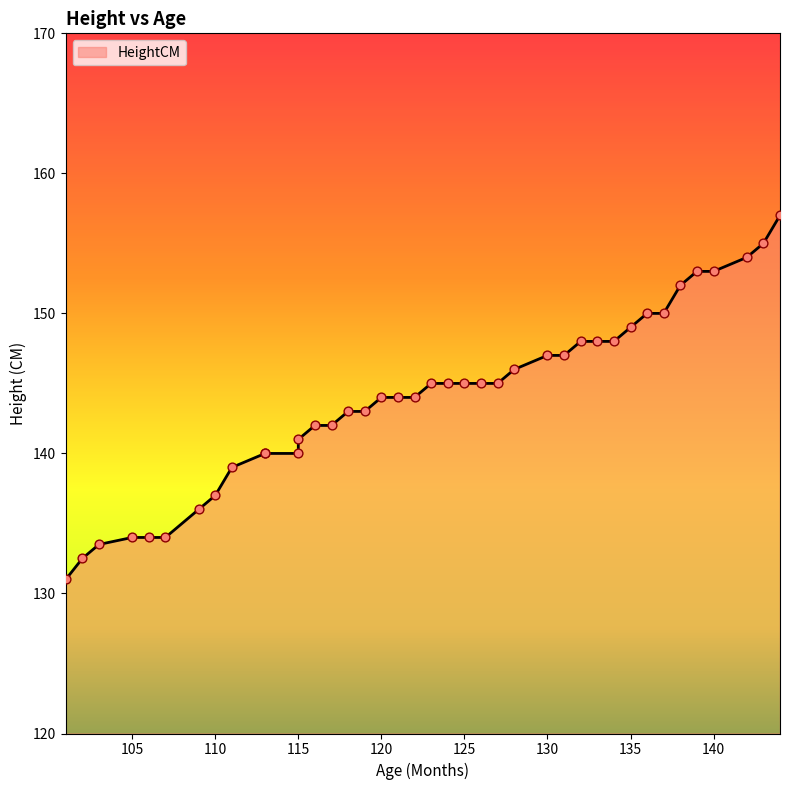

Approximately how many times larger is the value at 115 compared to 117?

1.0